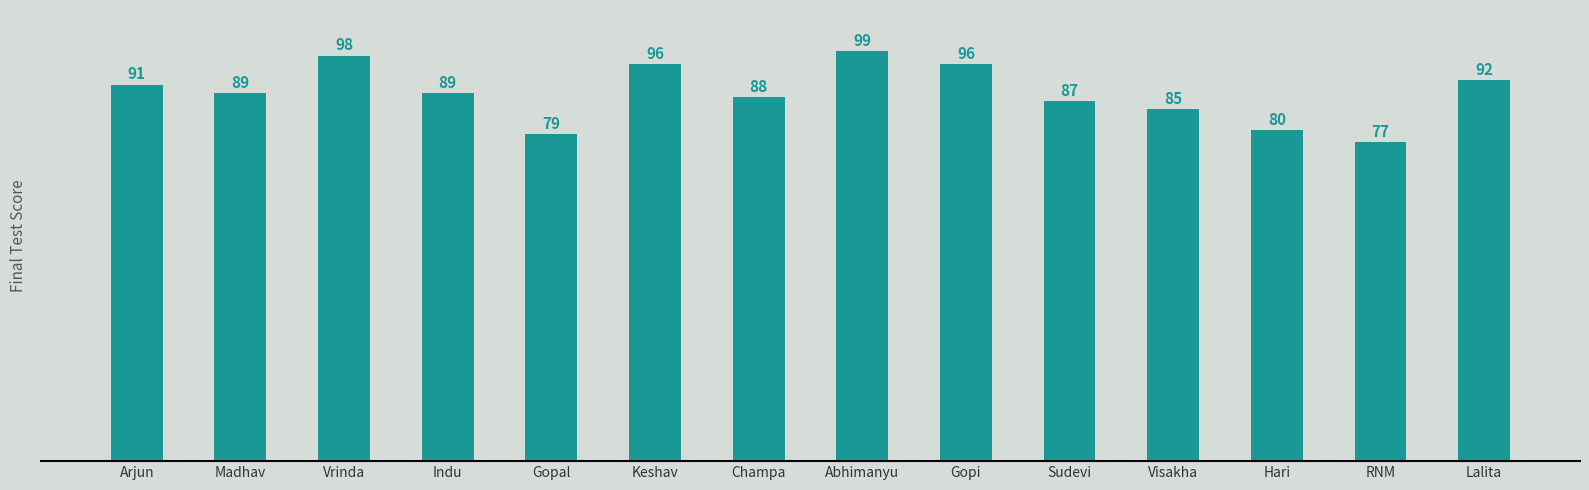

Read the value at Hari.

80